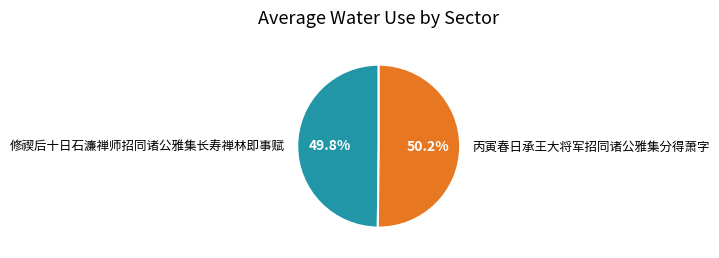

Does any single category account for the majority?

Yes